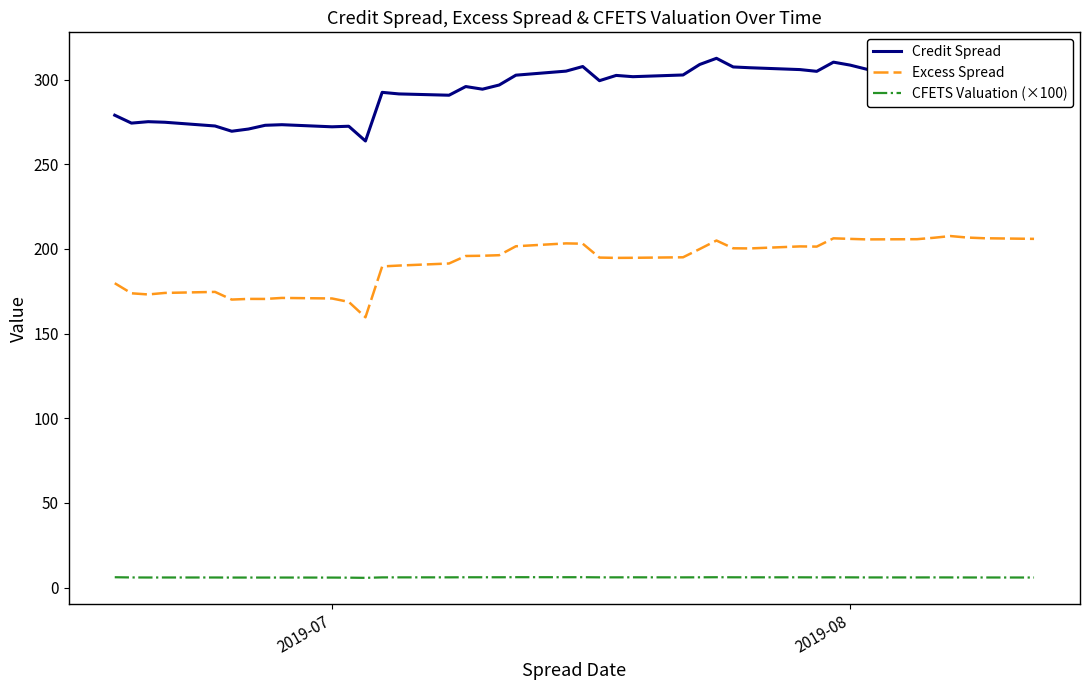

What is the maximum value shown in the chart?

312.5